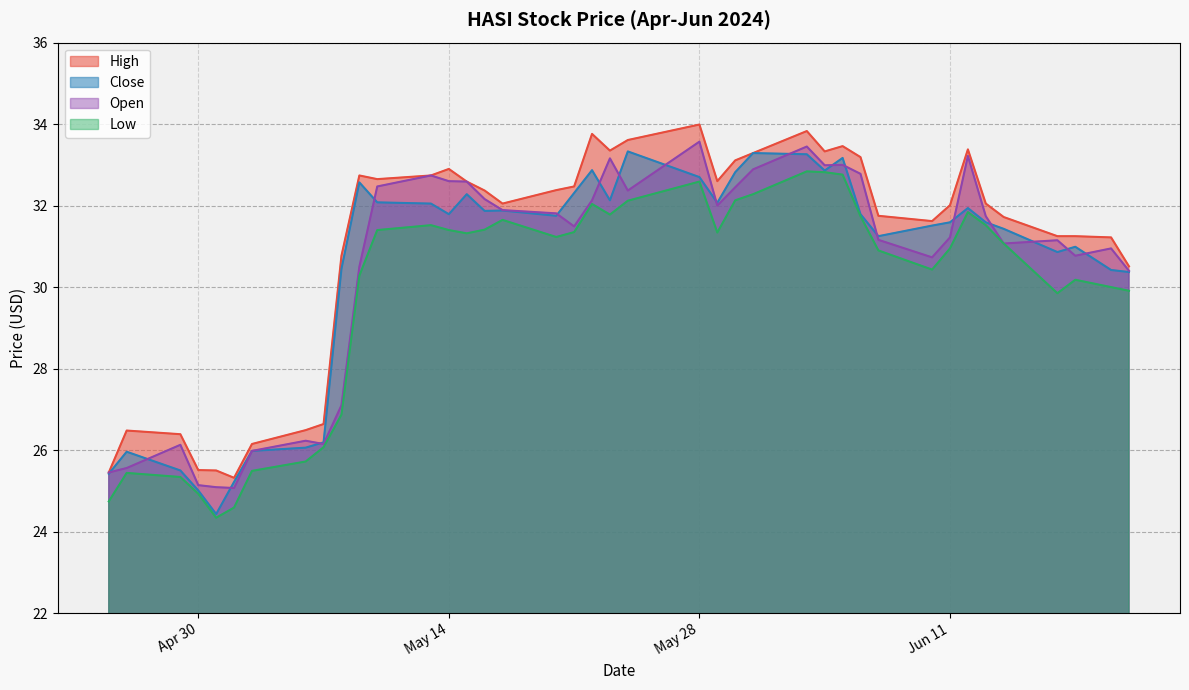

What is the lowest value of the Close series?

24.4